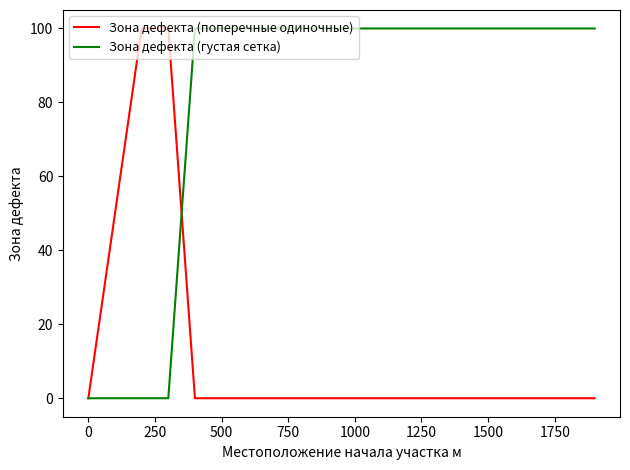

Does the chart display data point markers on the line(s)?

No